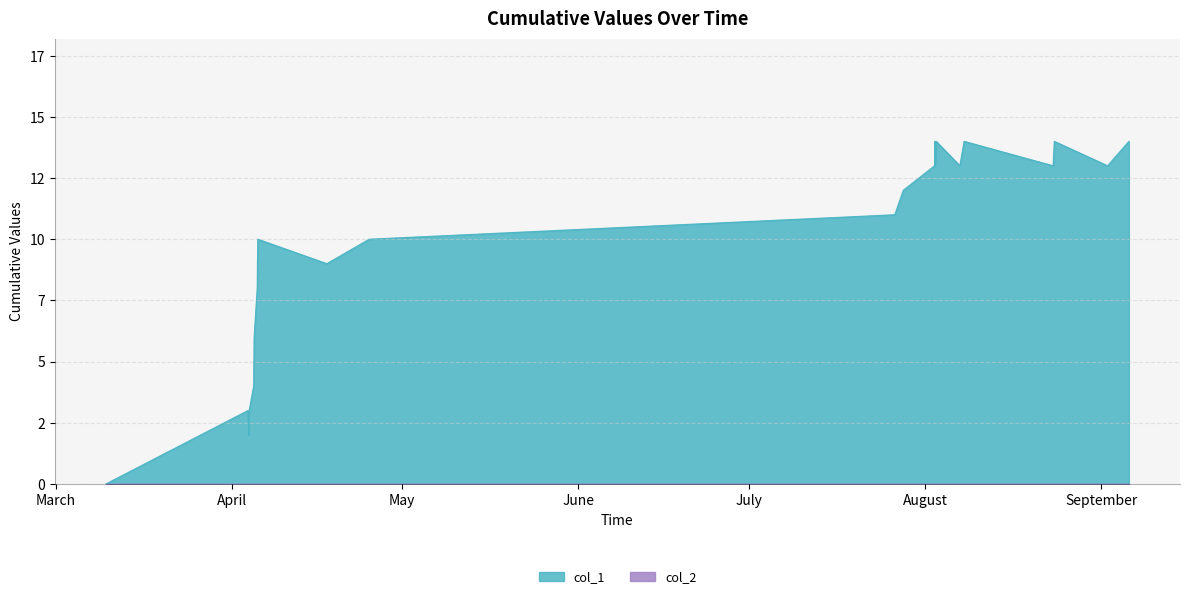

How many lines are shown in the chart?

1